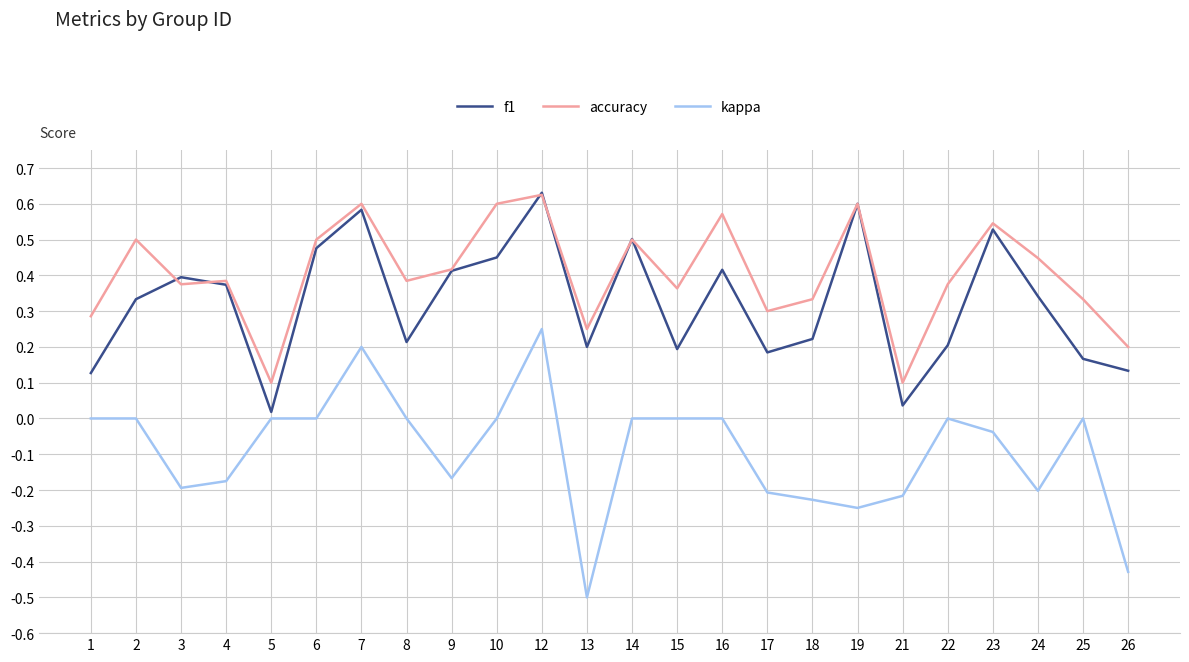

At which category is the sum across all series the highest?

12